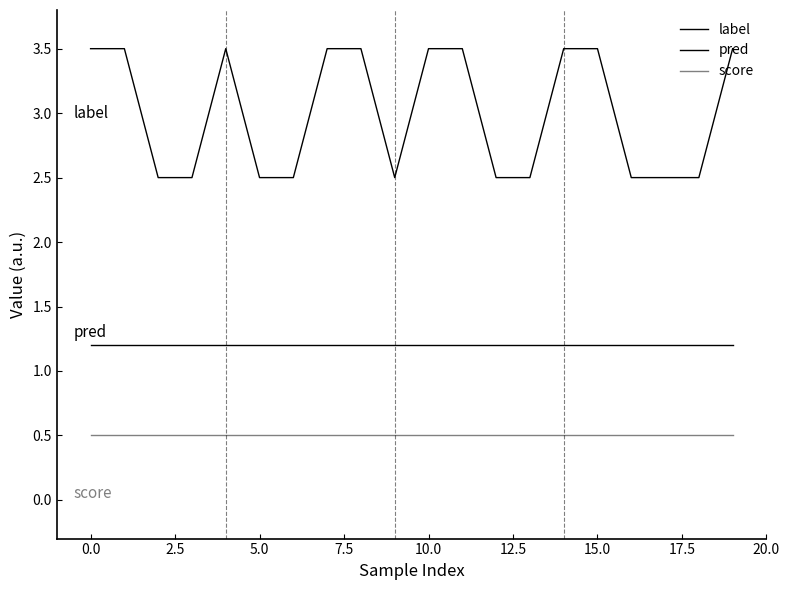

Does the chart have visible grid lines?

No